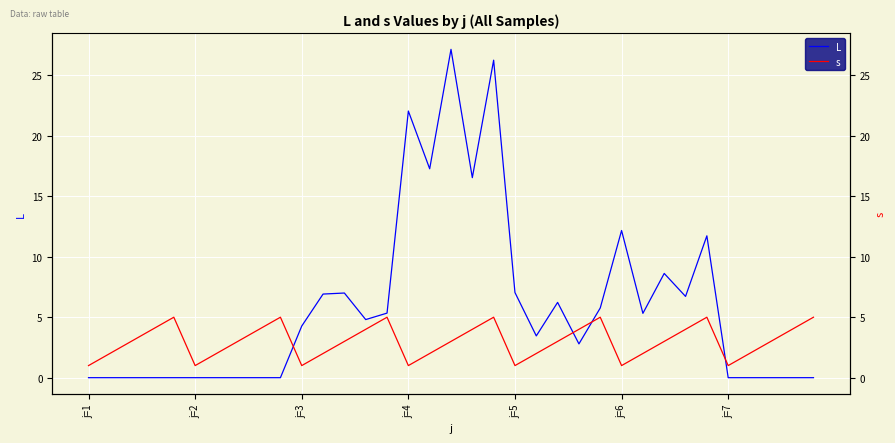

Which series has the widest spread of values?

L